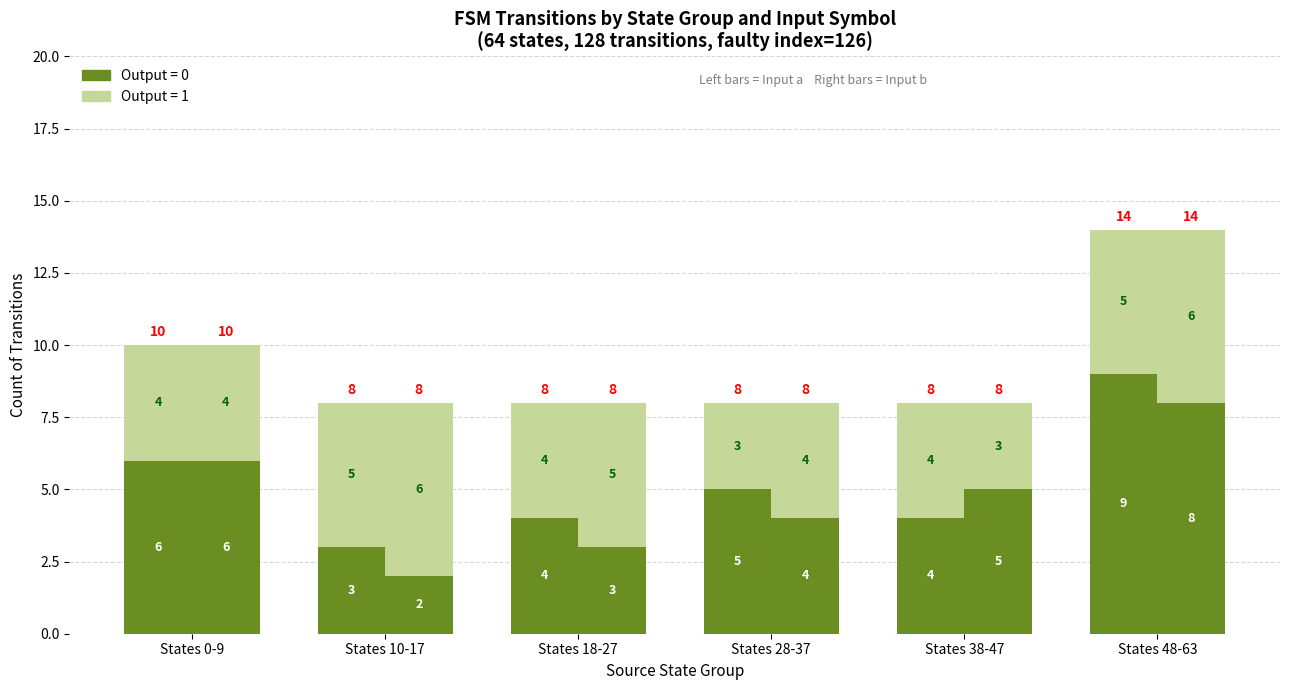

Reading left to right, transcribe all the data shown in this chart.

Input a (output=0): States 0-9=6	States 10-17=3	States 18-27=4	States 28-37=5	States 38-47=4	States 48-63=9
Input a (output=1): States 0-9=4	States 10-17=5	States 18-27=4	States 28-37=3	States 38-47=4	States 48-63=5
Input b (output=0): States 0-9=6	States 10-17=2	States 18-27=3	States 28-37=4	States 38-47=5	States 48-63=8
Input b (output=1): States 0-9=4	States 10-17=6	States 18-27=5	States 28-37=4	States 38-47=3	States 48-63=6